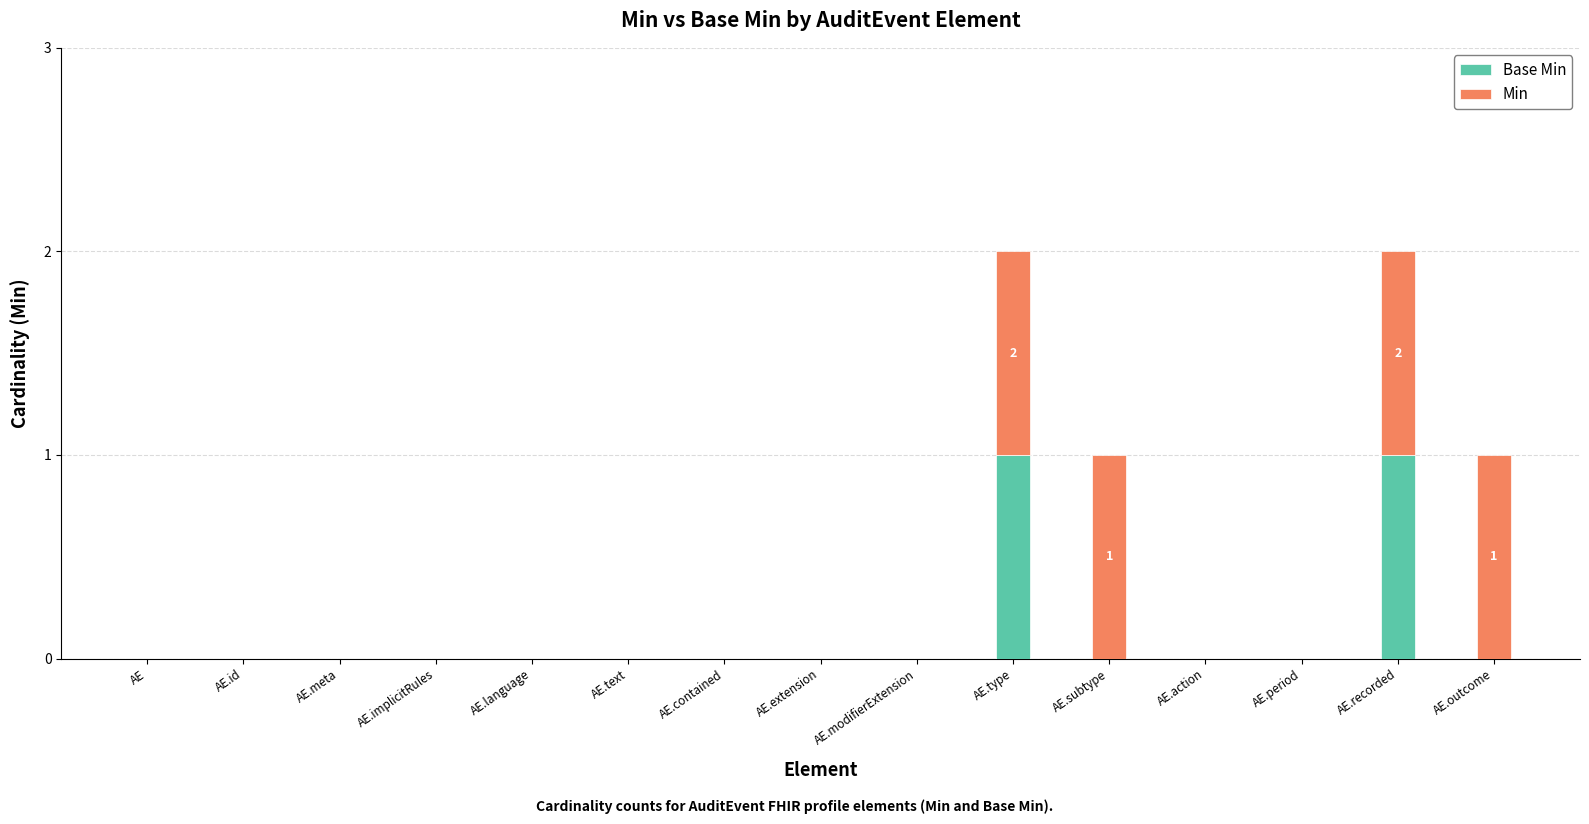

Count the number of categories in the chart.

15